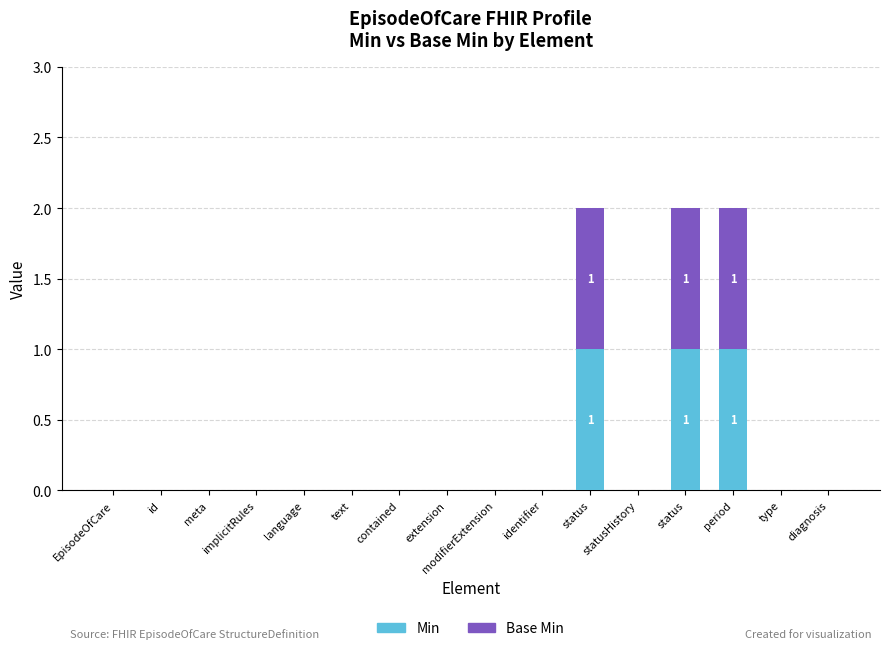

How many series are shown in this chart?

2